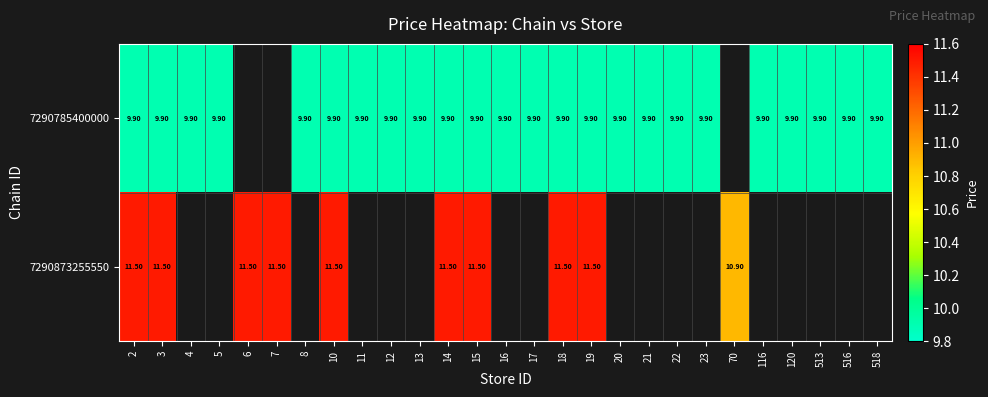

At 19, list the series in order from smallest to largest.

7290785400000, 7290873255550